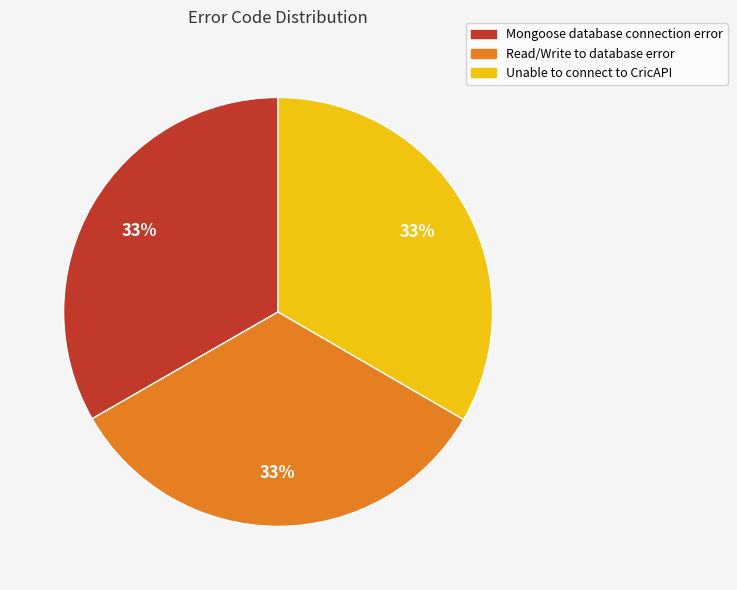

Approximately how many times larger is the value at Mongoose database connection error compared to Unable to connect to CricAPI?

1.0